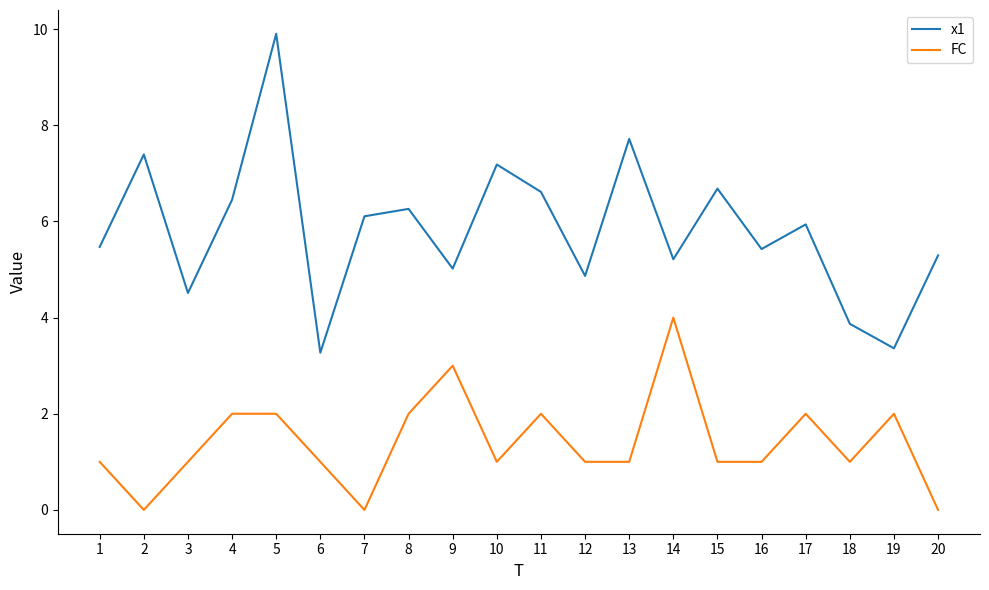

List the series in order of their peak value, lowest first.

FC, x1